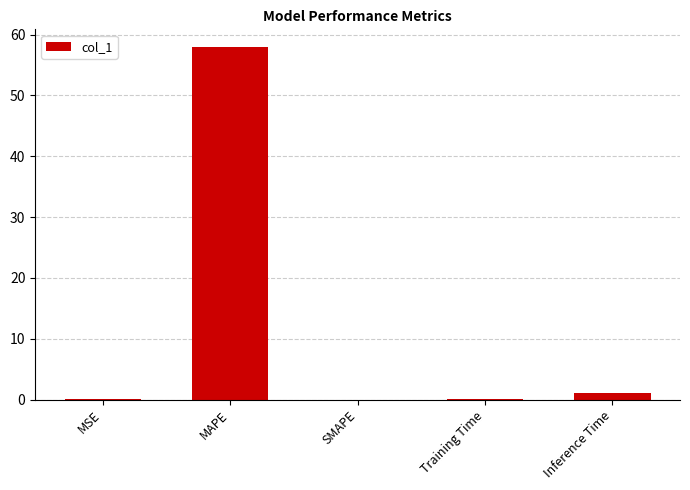

Are the bars horizontal?

No